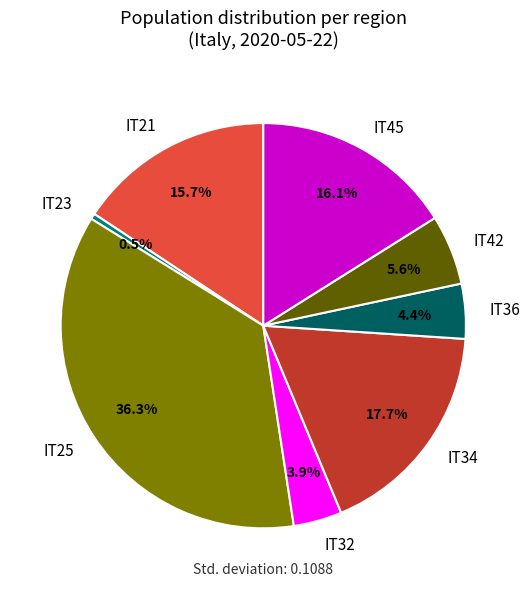

Does IT45 represent more than half of the total?

No